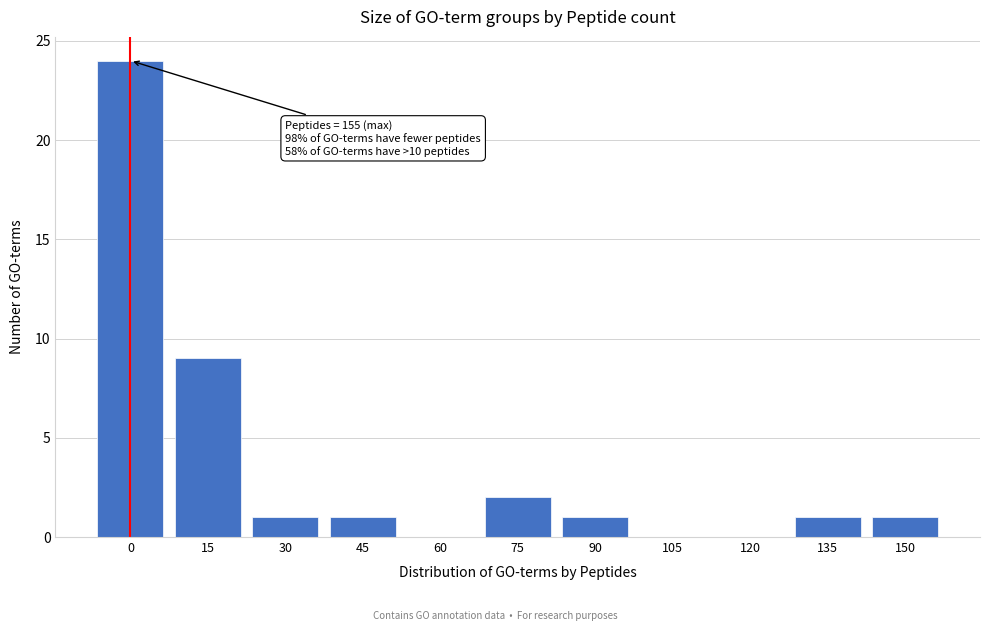

Reading right to left, transcribe all the data shown in this chart.

150=1	135=1	120=0	105=0	90=1	75=2	60=0	45=1	30=1	15=9	0=24